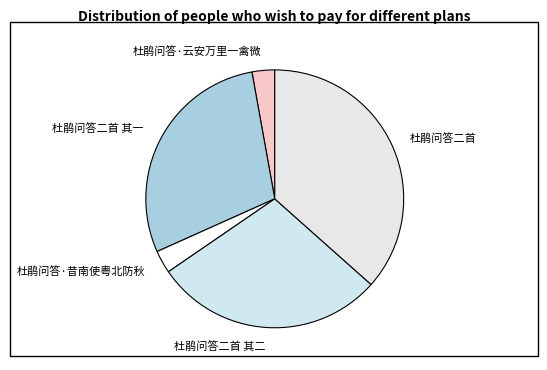

What is the ratio of the value at 杜鹃问答二首 to the value at 杜鹃问答二首 其一?

1.3